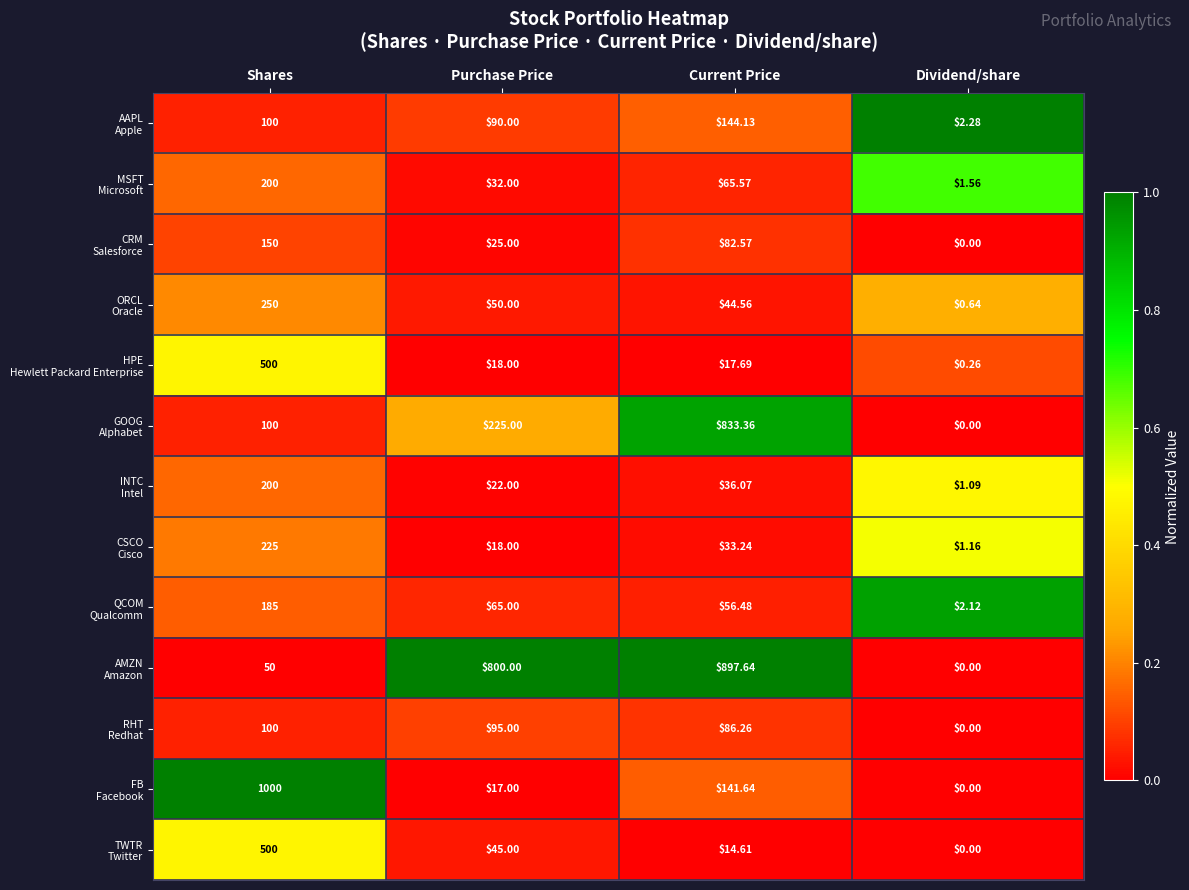

At which category is the sum across all series the highest?

Shares